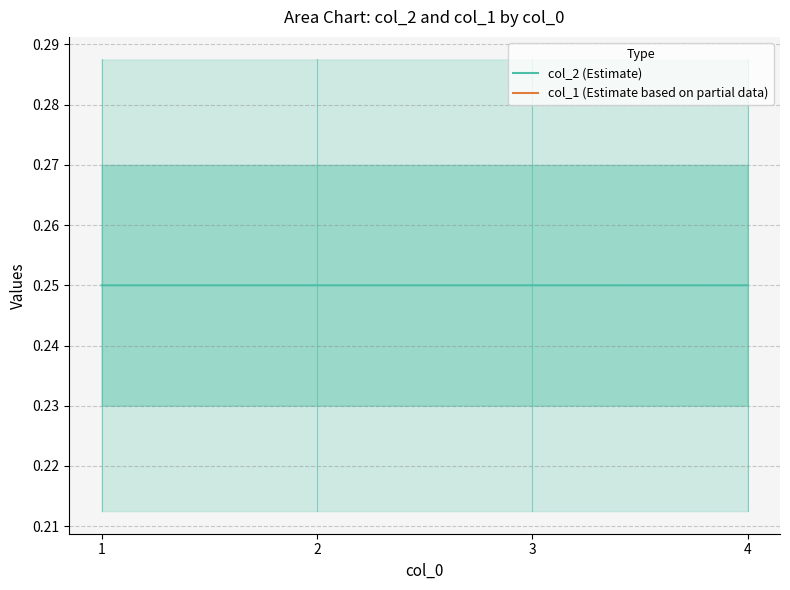

True or false: col_2 (Estimate) has a value of 0.2 at 3.

False